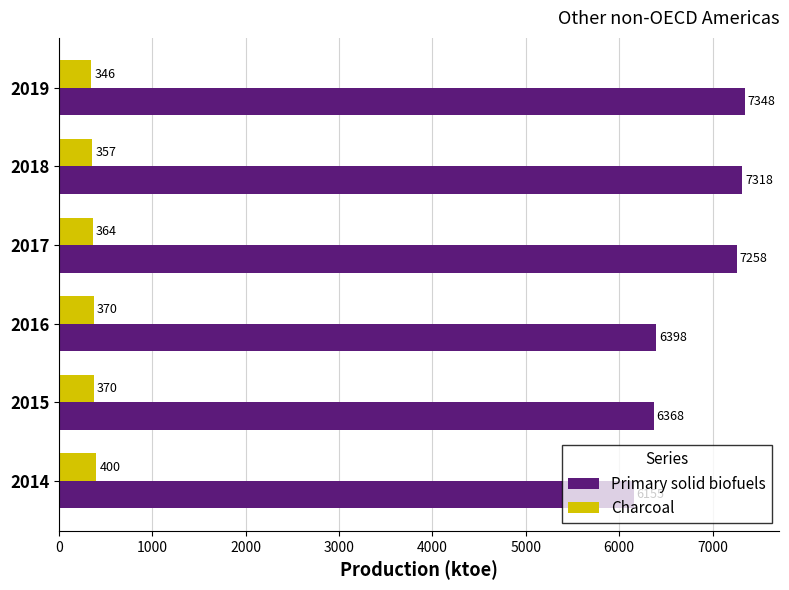

What is the maximum value for Charcoal?

400.4